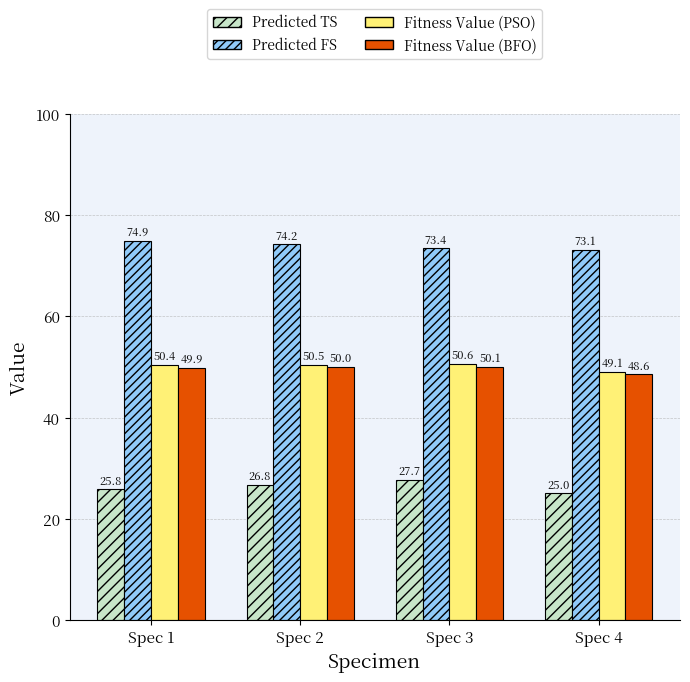

What is the difference between the maximum and minimum values in the Fitness Value (PSO) series?

1.5